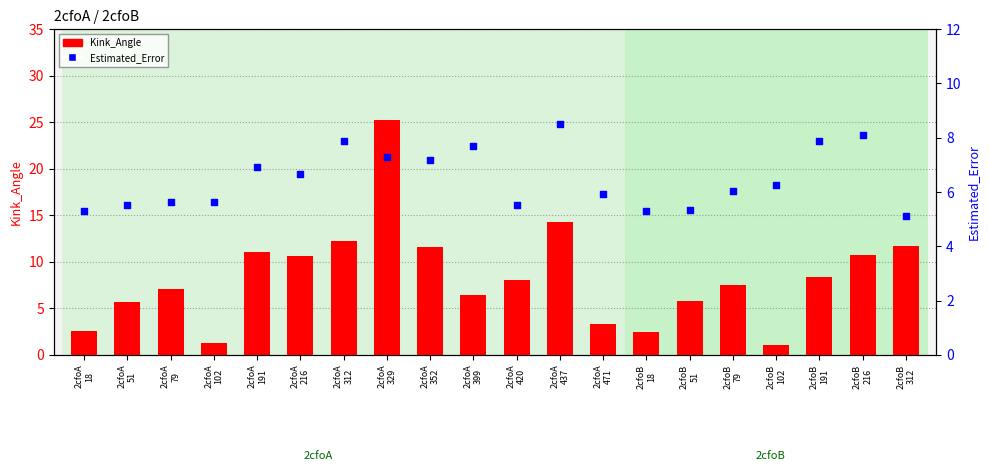

Is the value of Estimated_Error at 2cfoB
216 greater than the value of Kink_Angle at 2cfoA
79?

Yes